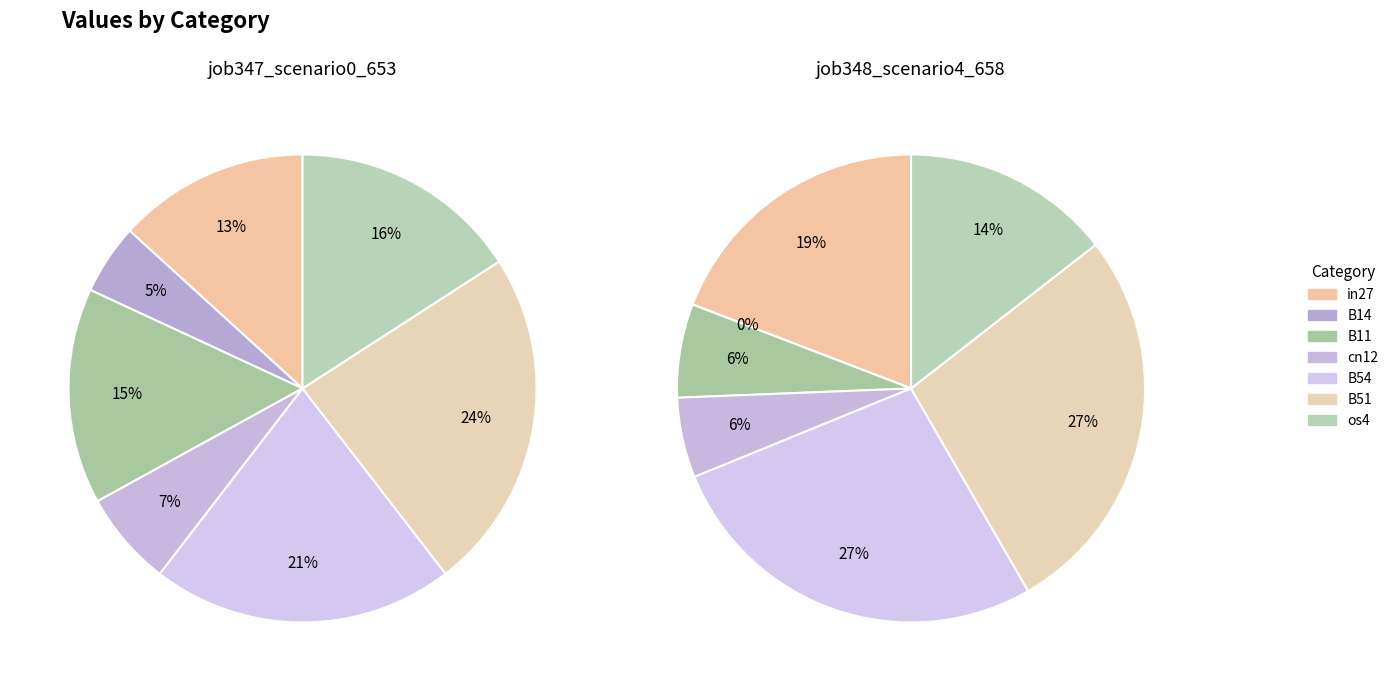

What percentage do B51 and B11 together represent?

38.6%